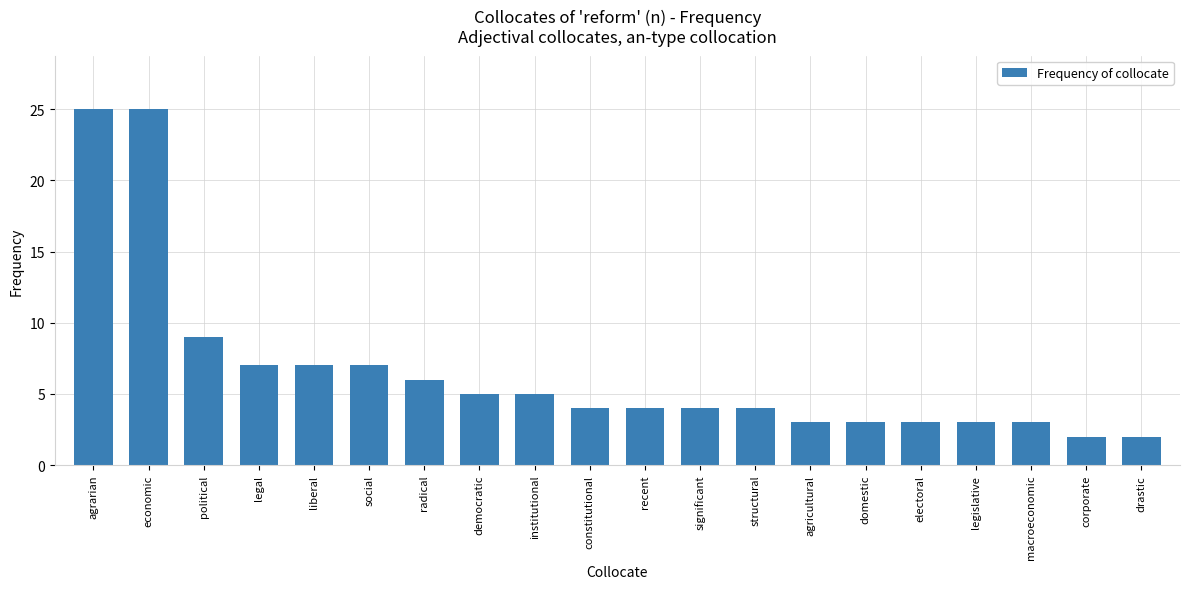

What is the change in value from recent to macroeconomic?

-1